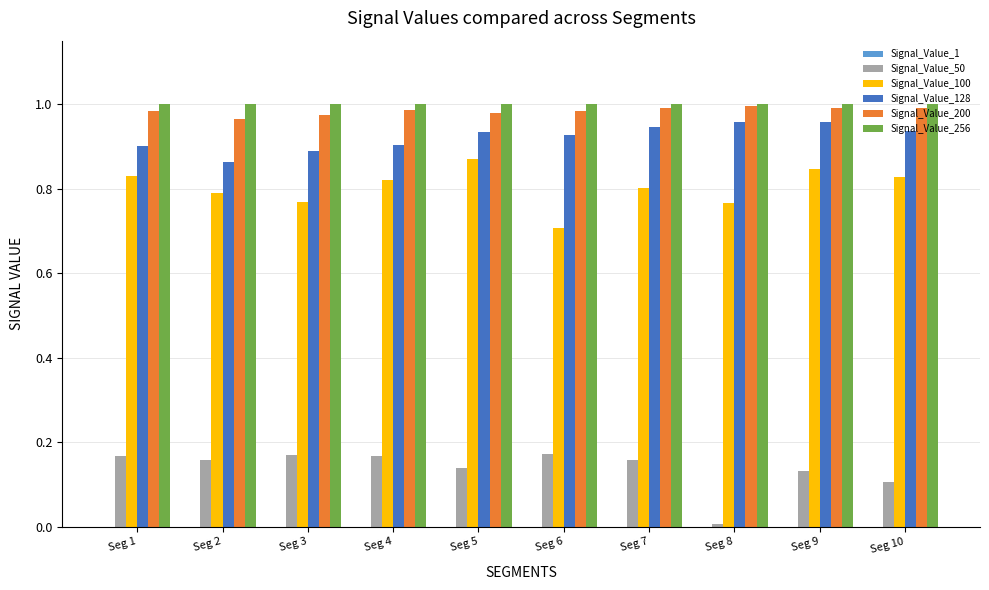

The Signal_Value_256 series shows 1.4 at Seg 4. True or false?

False